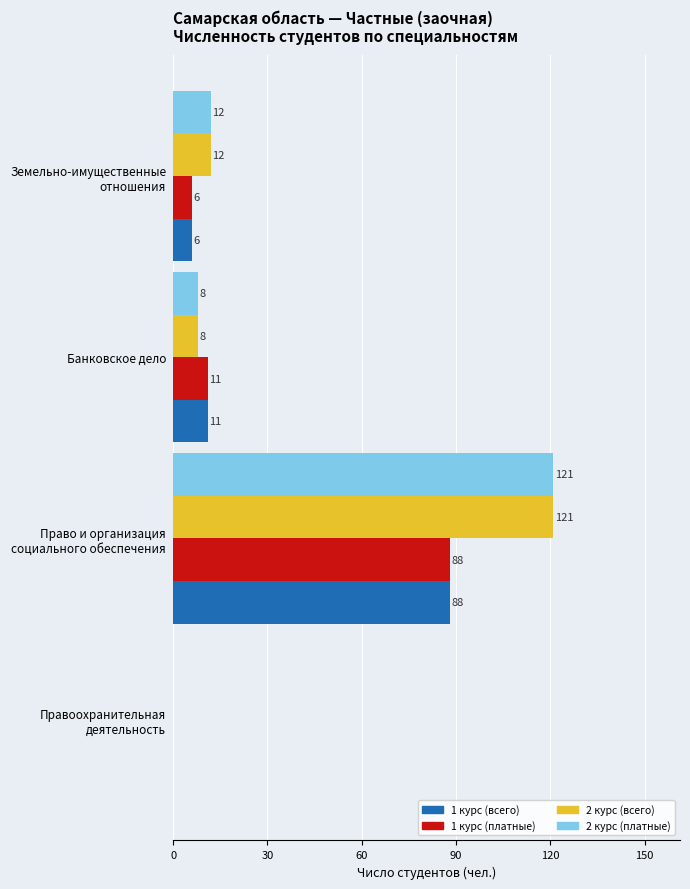

Is it true that 2 курс (всего) equals 8 at Банковское дело?

True